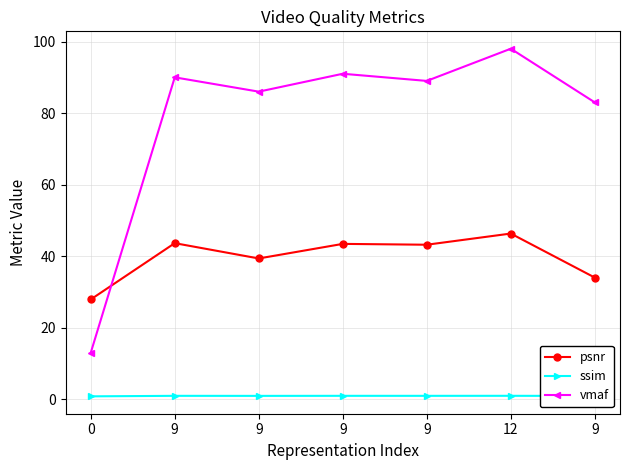

Which series ends up on top after the final intersection of psnr and vmaf?

vmaf